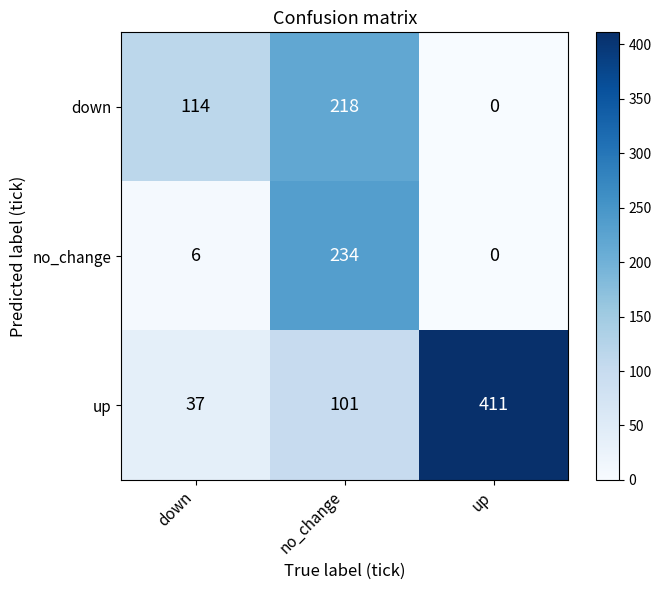

How many data points does each series have?

3